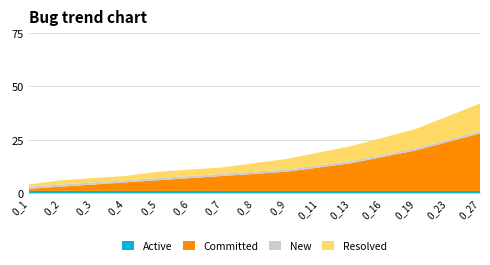

What is the greatest value displayed?

27